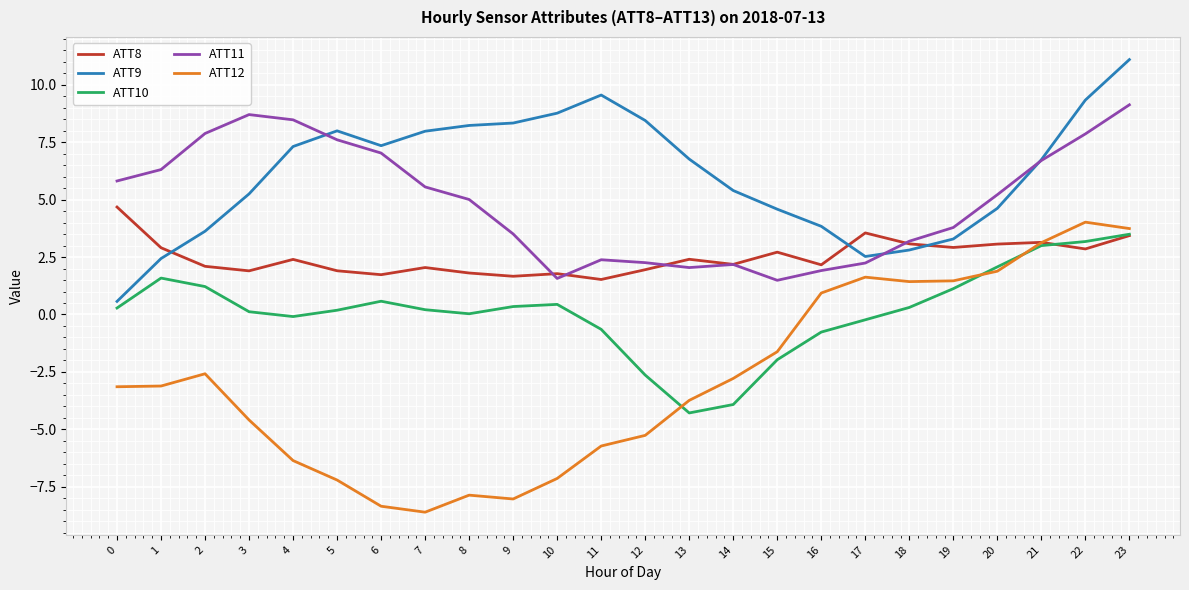

True or false: ATT11 and ATT10 intersect in this chart.

False